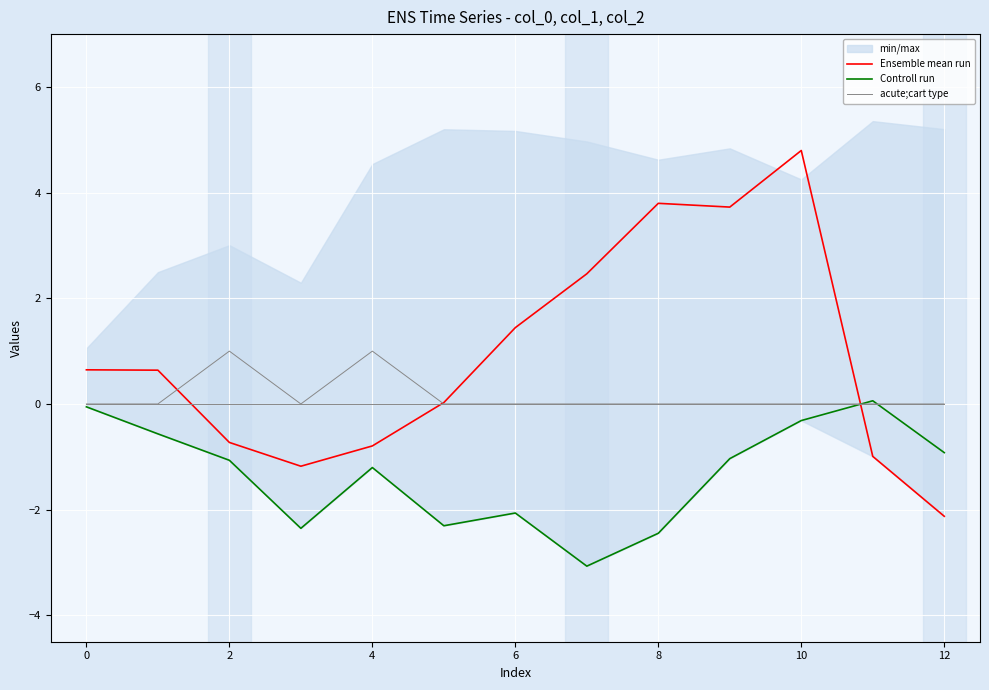

At how many categories does at least one series exceed 2?

4